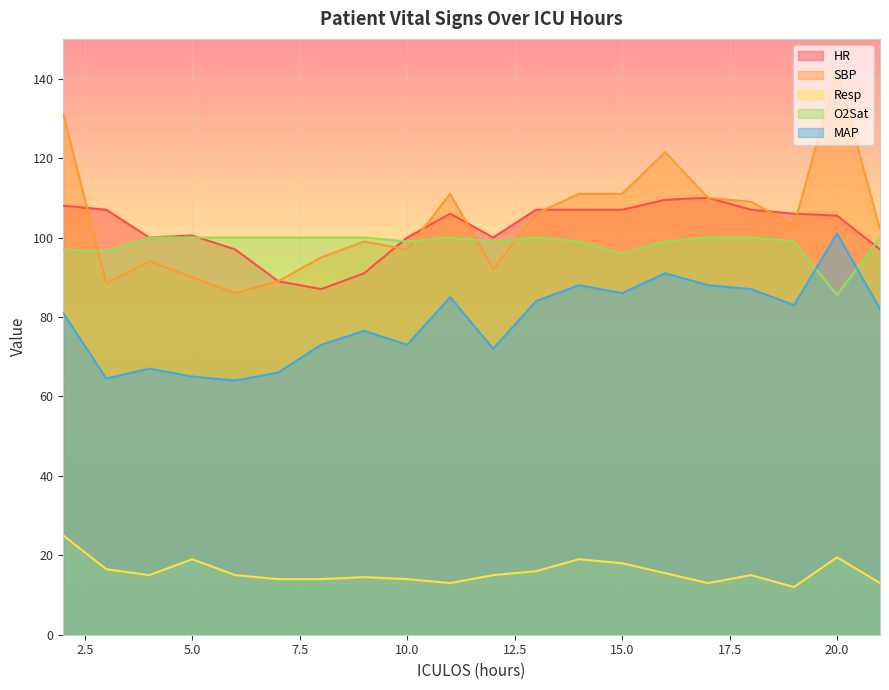

True or false: Resp has a value of 13.0 at 11.

True